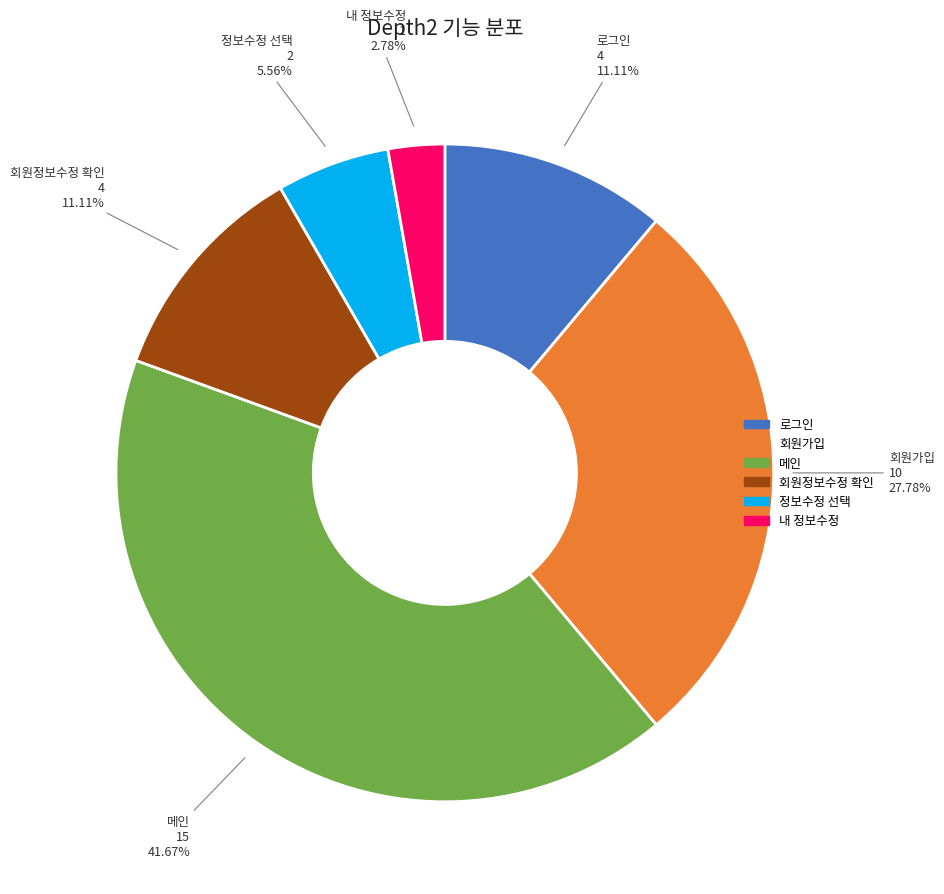

Between 메인 and 내 정보수정, which is larger?

메인